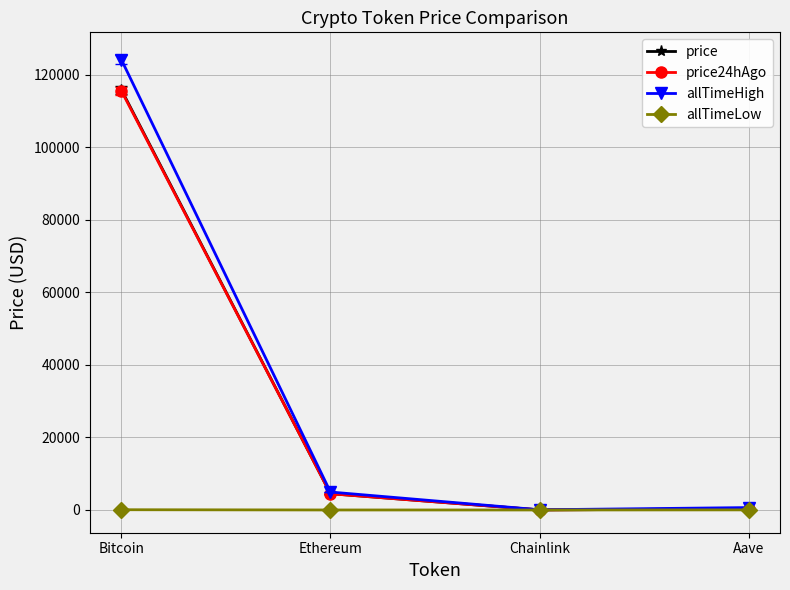

The value of price at Ethereum is 4493.3. True or false?

True